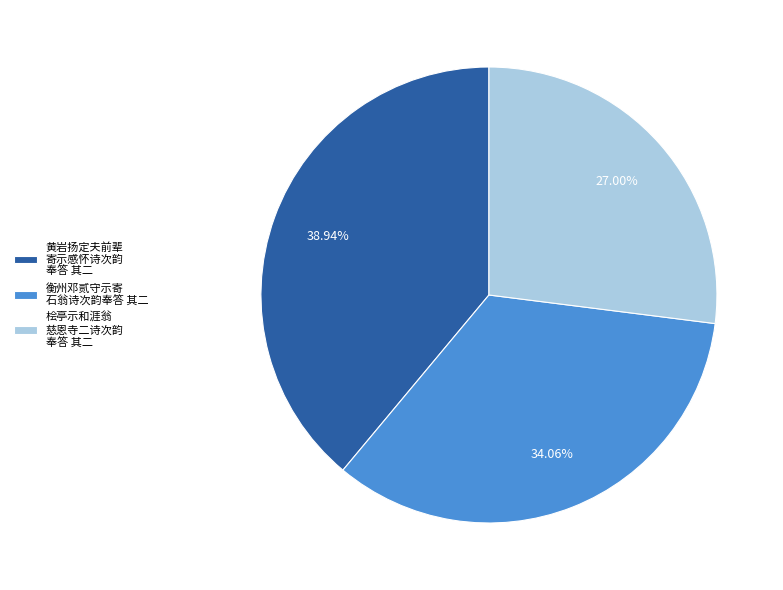

Between 桧亭示和涯翁 慈恩寺二诗次韵 奉答 其二 and 衡州邓贰守示寄 石翁诗次韵奉答 其二, which is larger?

衡州邓贰守示寄 石翁诗次韵奉答 其二